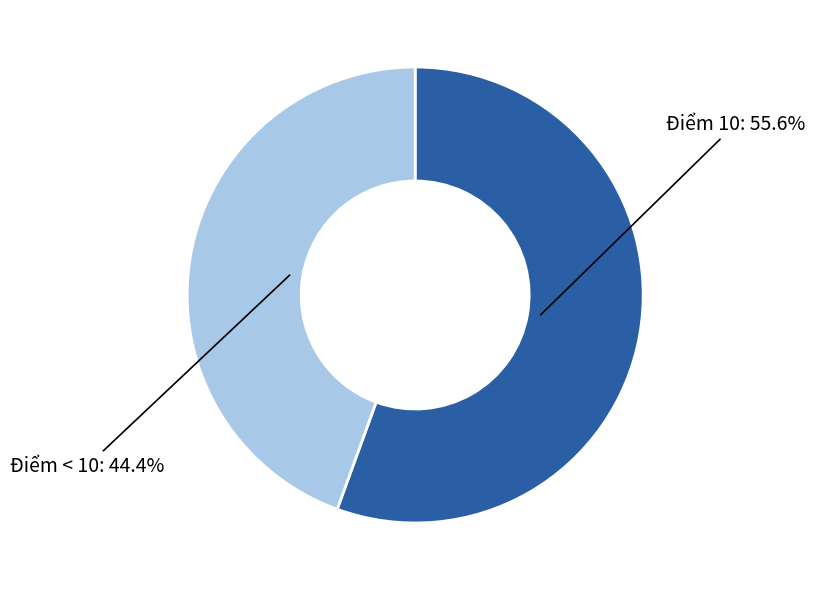

Is it true that Điểm < 10 is 51% of the pie?

False